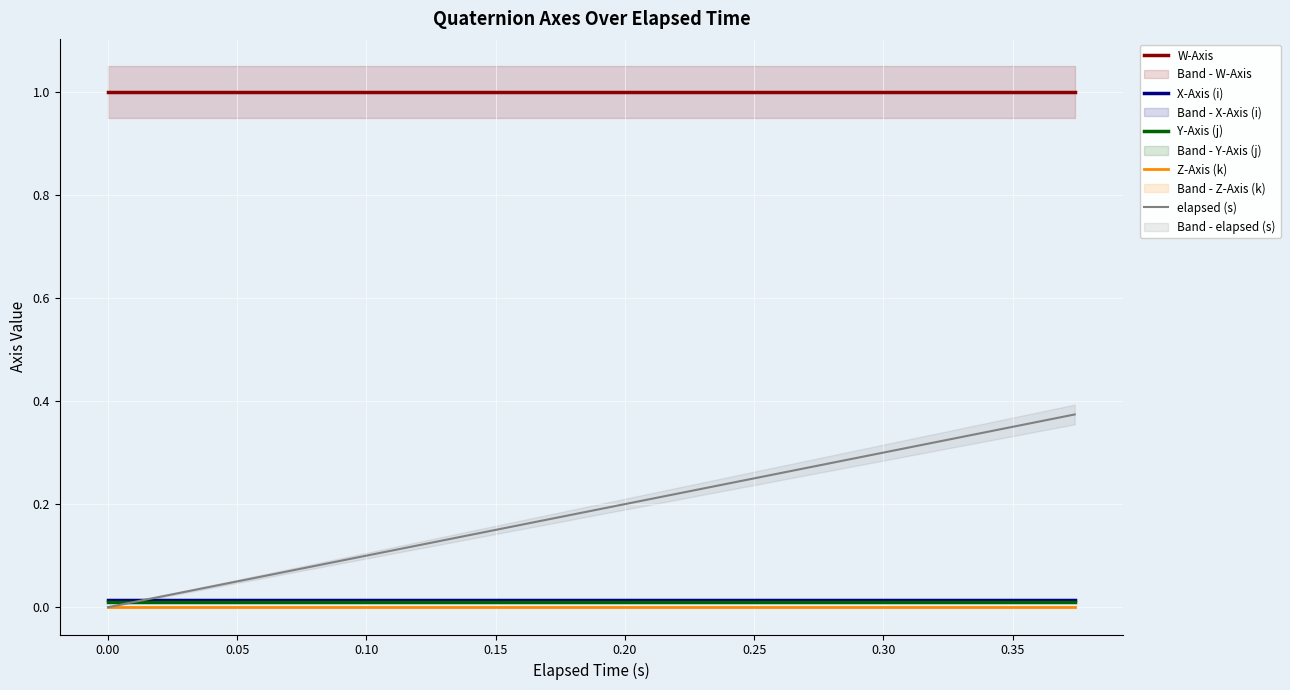

List the series in order of their peak value, lowest first.

Z-Axis (k), Y-Axis (j), X-Axis (i), elapsed (s), W-Axis